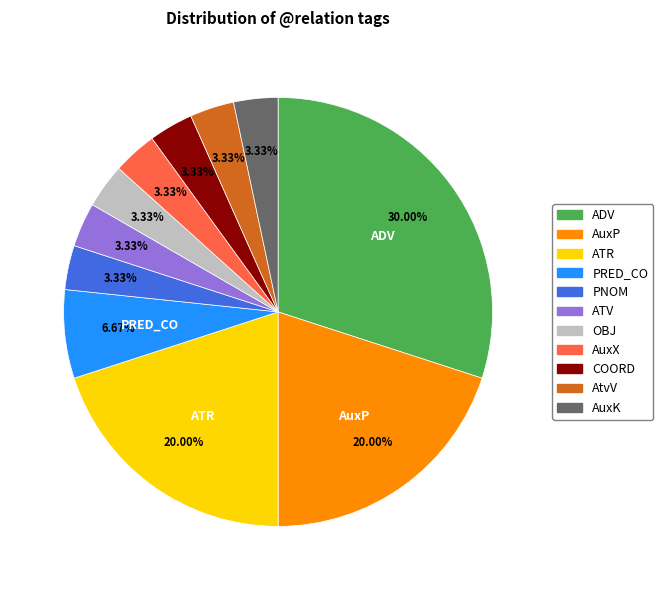

How many slices are in this pie chart?

11